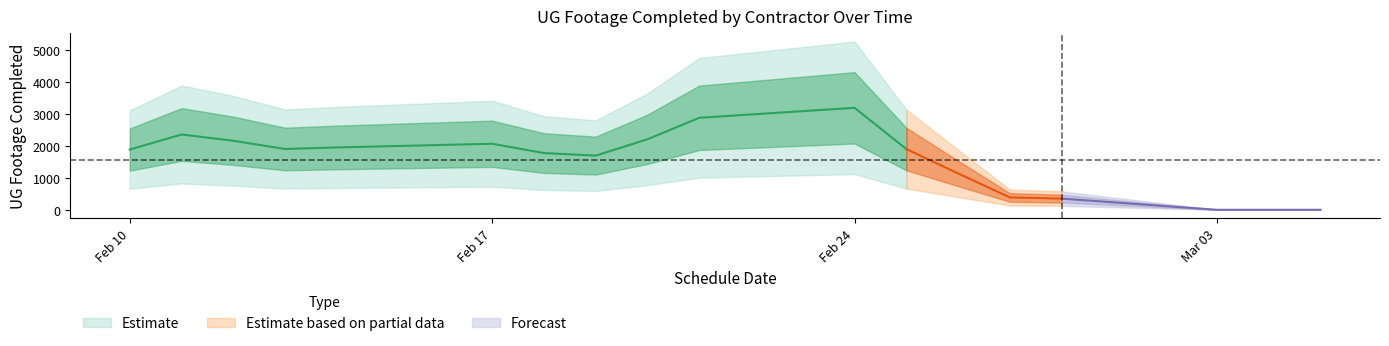

Is this an area chart (filled region under the line)?

No